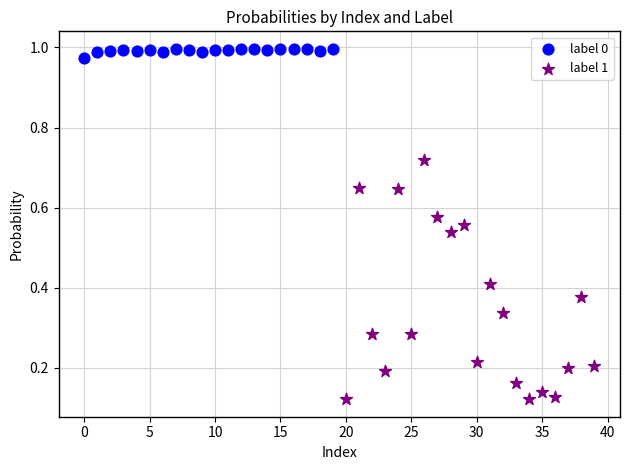

Which series reaches the maximum Y coordinate?

label 0